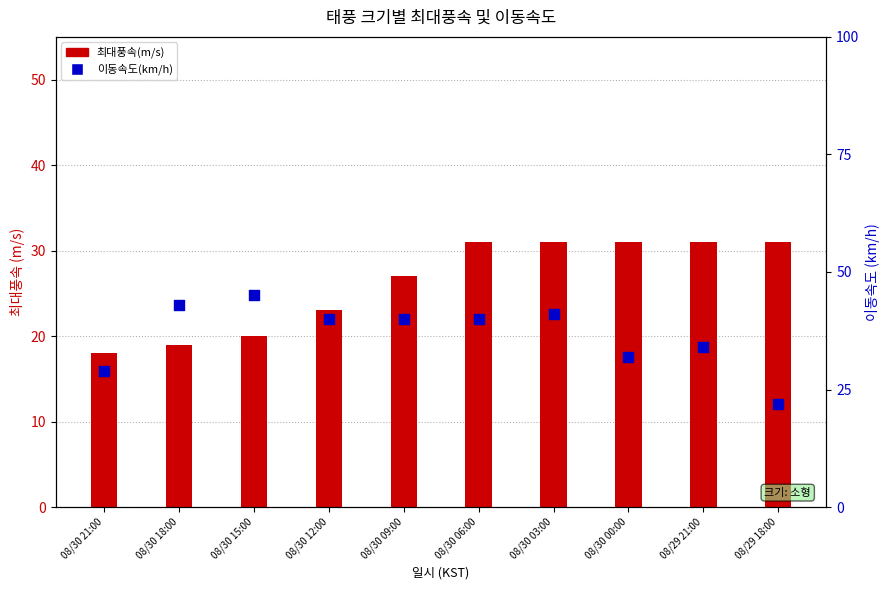

Which series has the largest total across all categories?

이동속도(km/h)